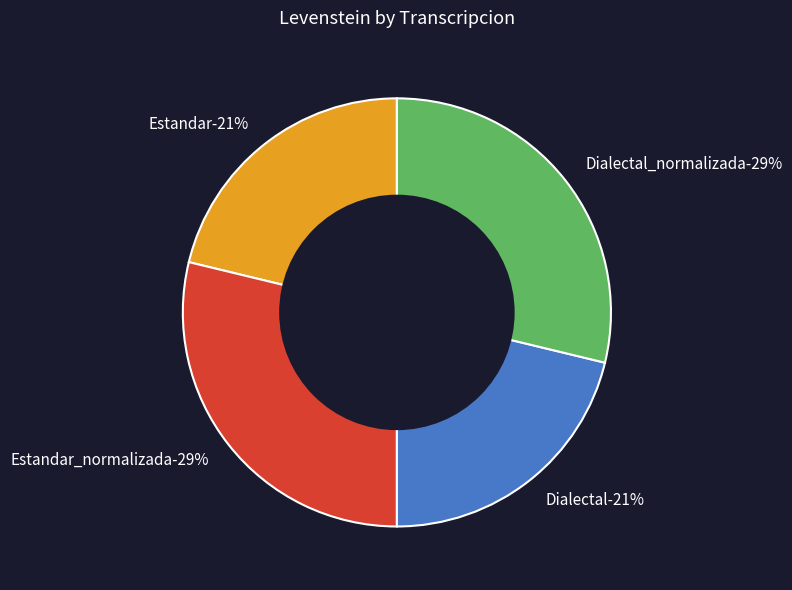

Which category has the smallest portion of the pie?

Estandar